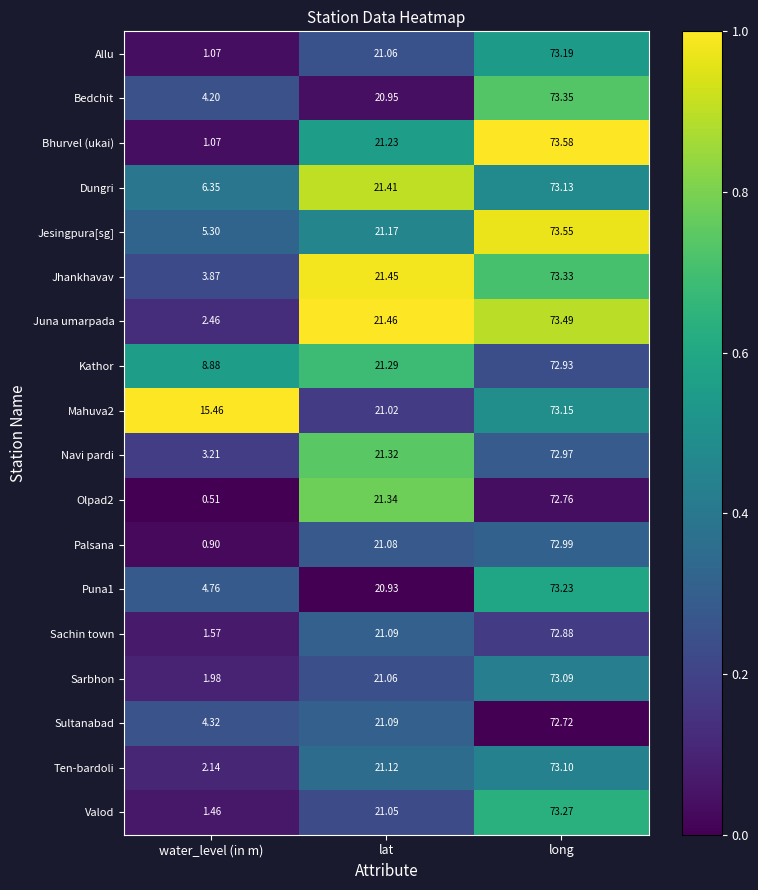

At which category is the sum across all series the highest?

long